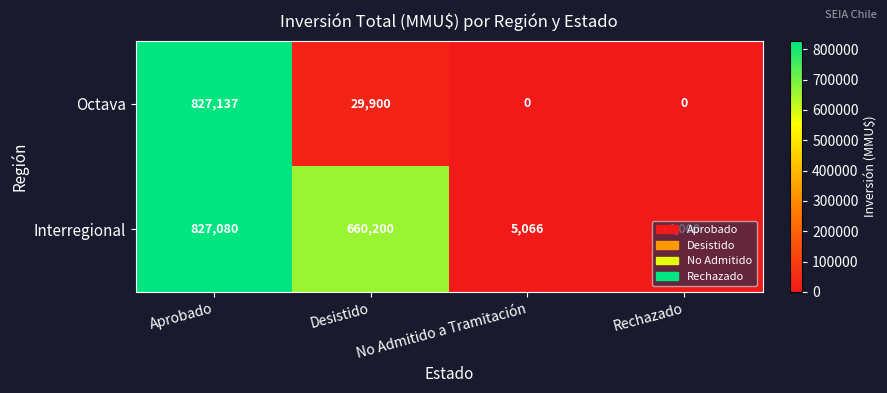

Which series changed the most between Aprobado and No Admitido a Tramitación?

Octava